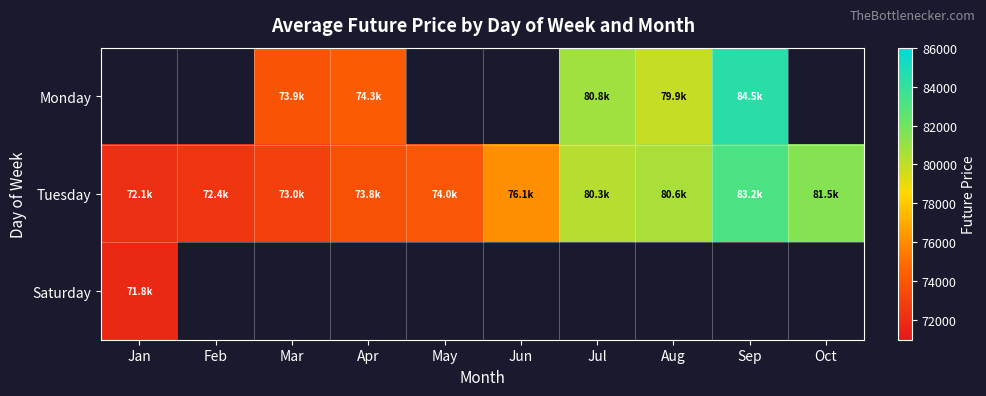

What is the difference between the Tuesday values at Jan and Jul?

8183.9